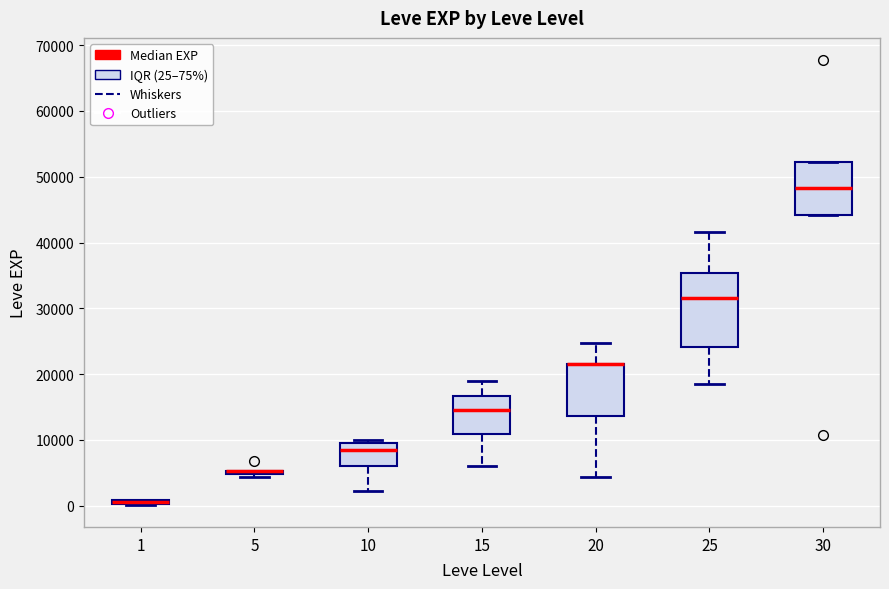

Which box is the tallest, from its lower edge to its upper edge?

25